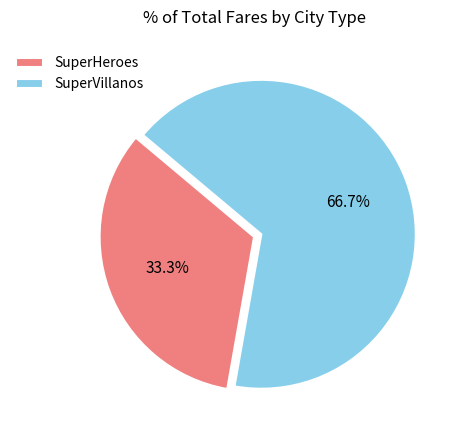

How much of the chart is everything except SuperVillanos?

33.3%